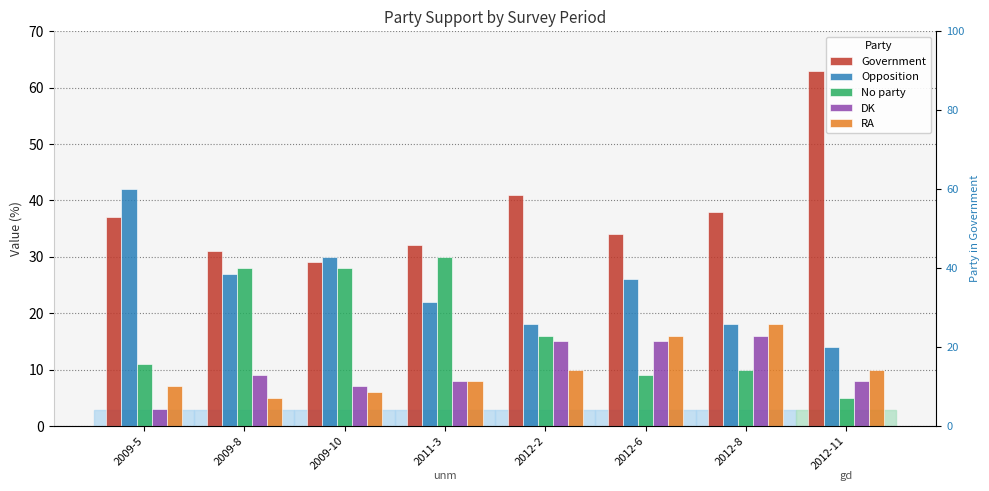

Where is Opposition nearest to the value 28?

2009-8